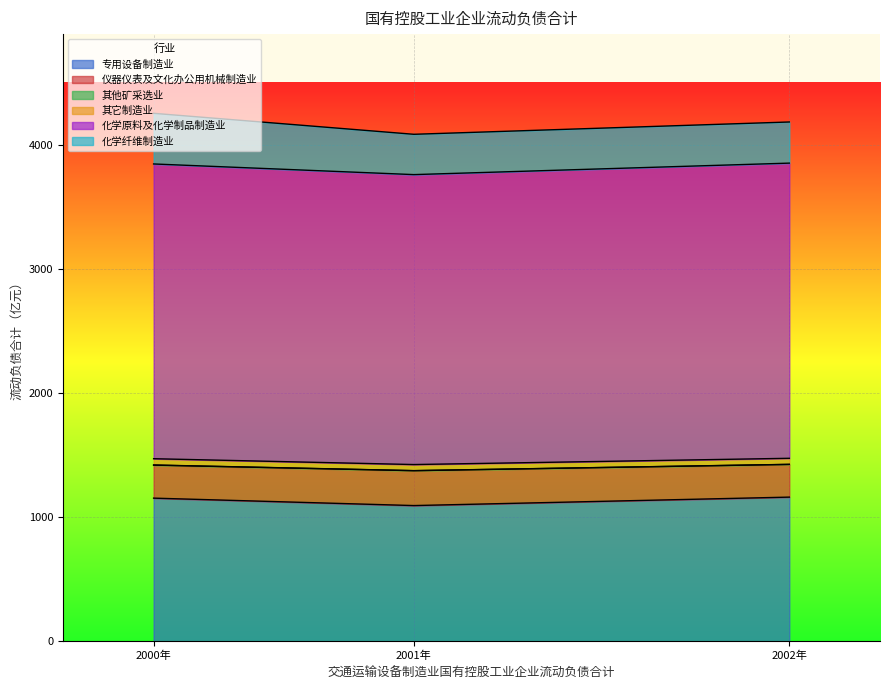

The value of 专用设备制造业 at 2001年 is 1094.1. True or false?

True